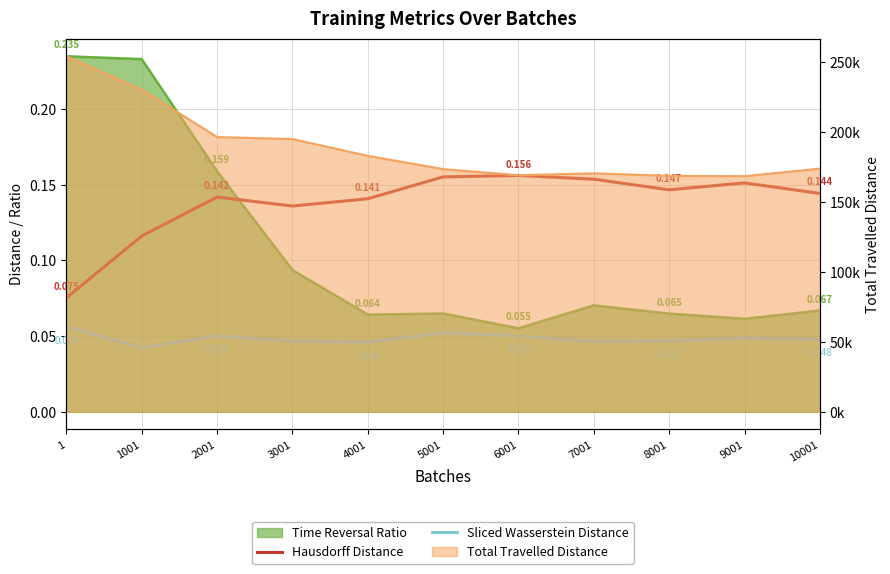

At which category is the sum across all series the highest?

5001